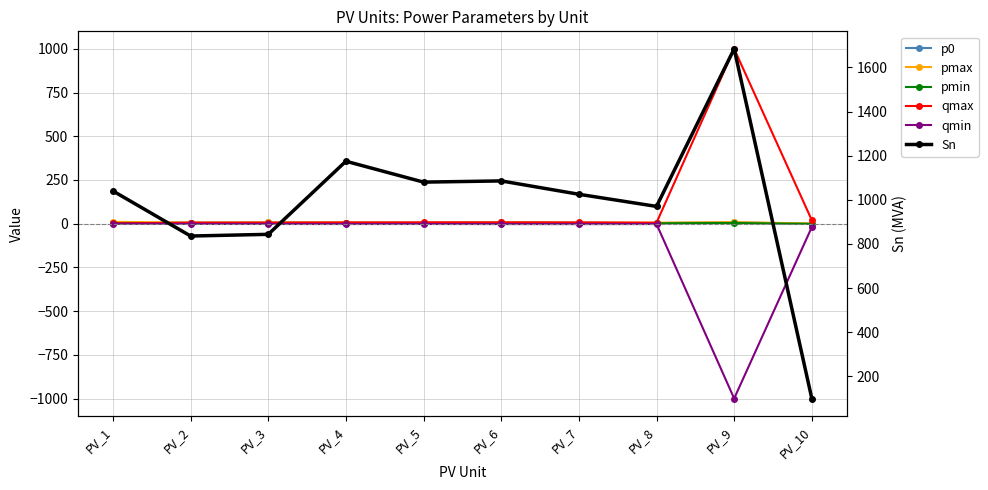

What is the value of the p0 point at the 8th from the left?

3.2